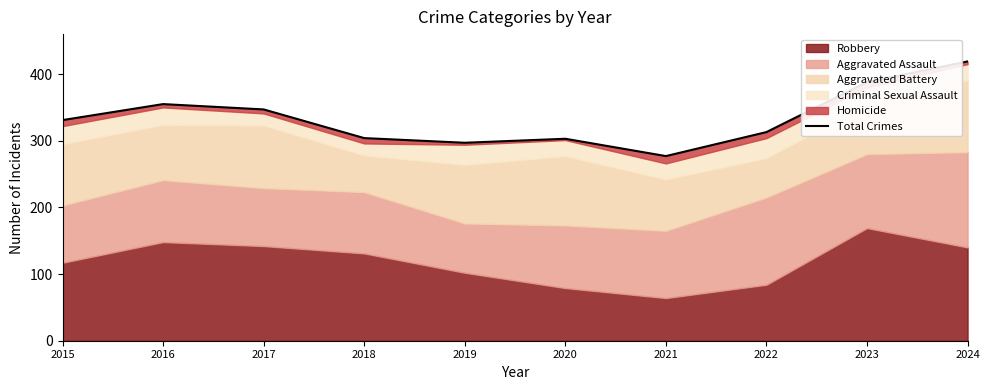

Which category has the highest value across all series?

2024